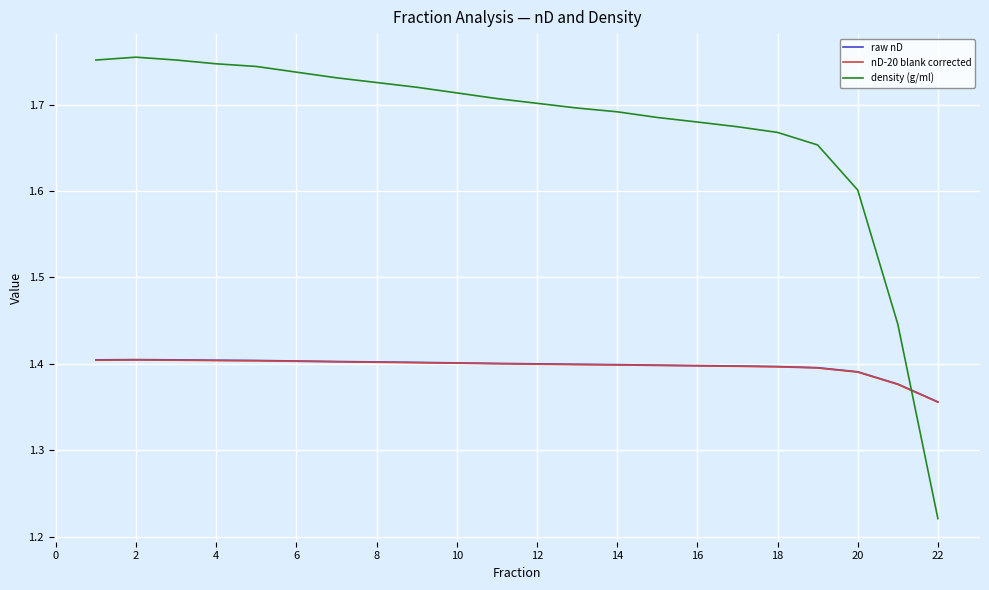

True or false: density (g/ml) and raw nD intersect in this chart.

True